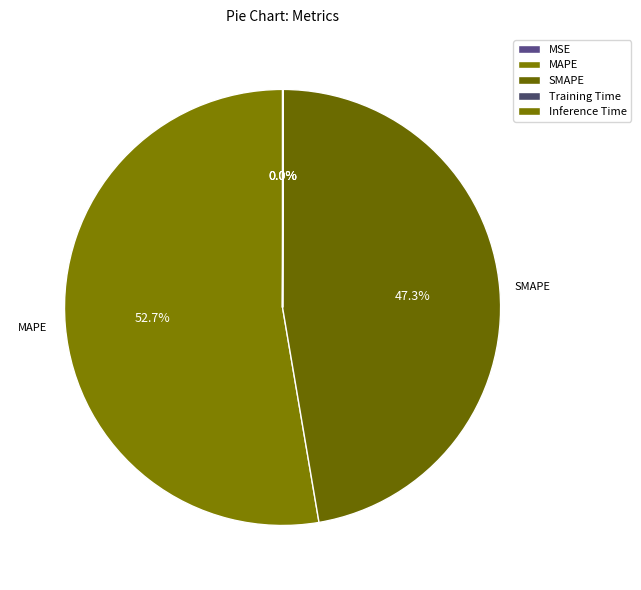

Which category has the smallest portion of the pie?

MSE